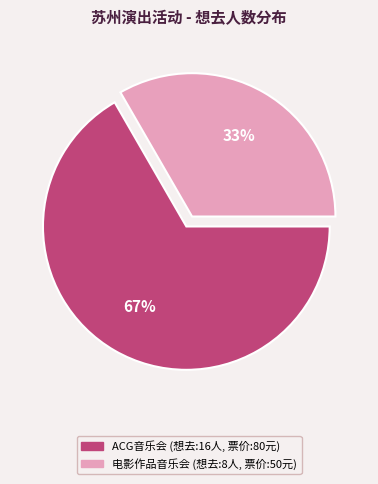

To the nearest percent, what is the average slice percentage?

50%